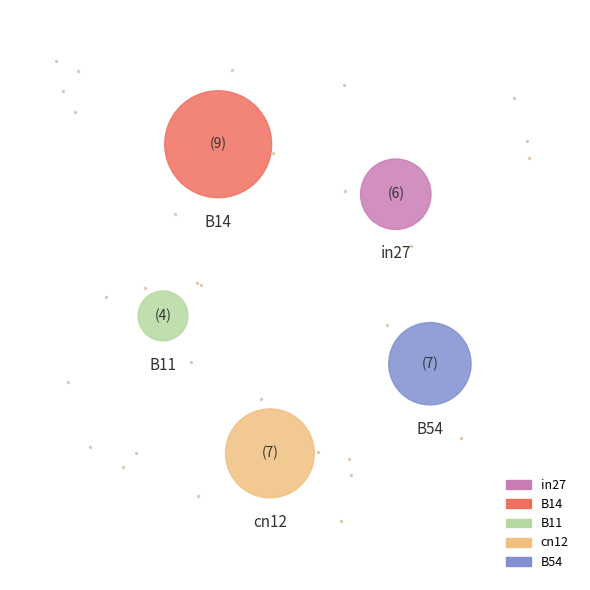

Which category has the biggest portion of the pie?

B14